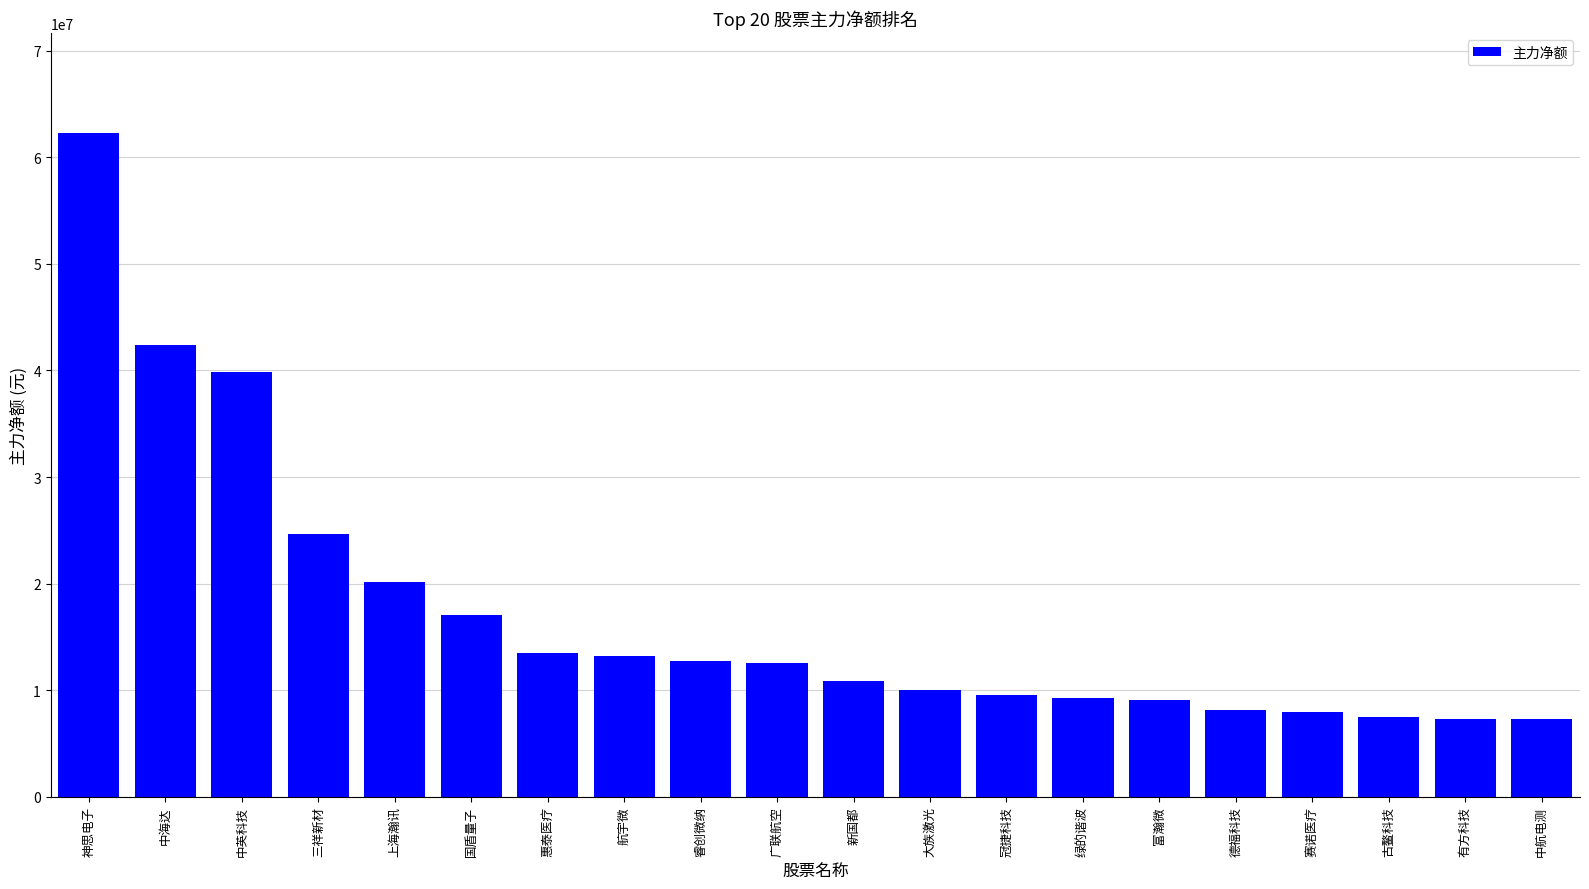

What is the value of the 4th bar from the left?

24615208